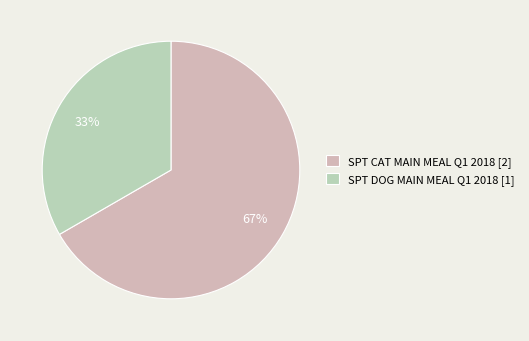

How many segments does this pie chart have?

2